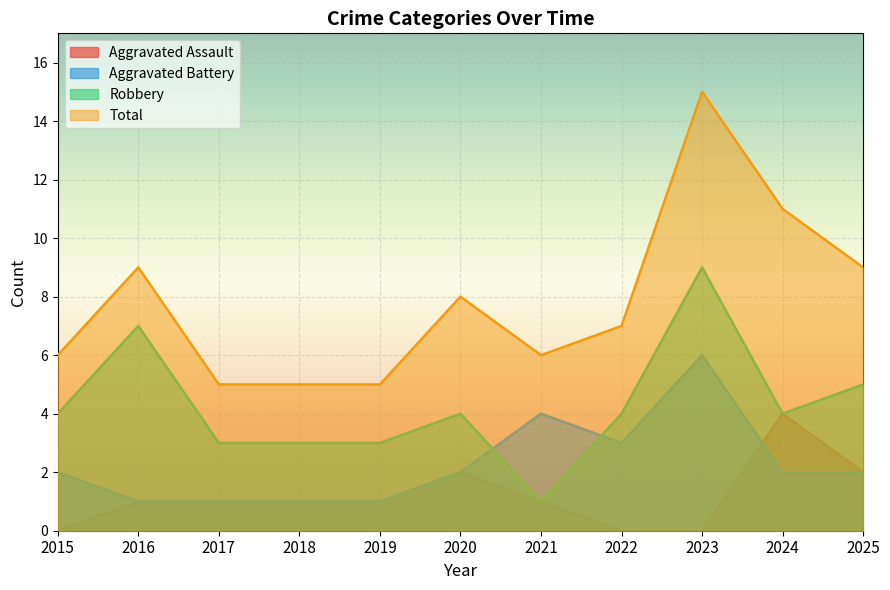

What is the minimum value for Aggravated Battery?

1